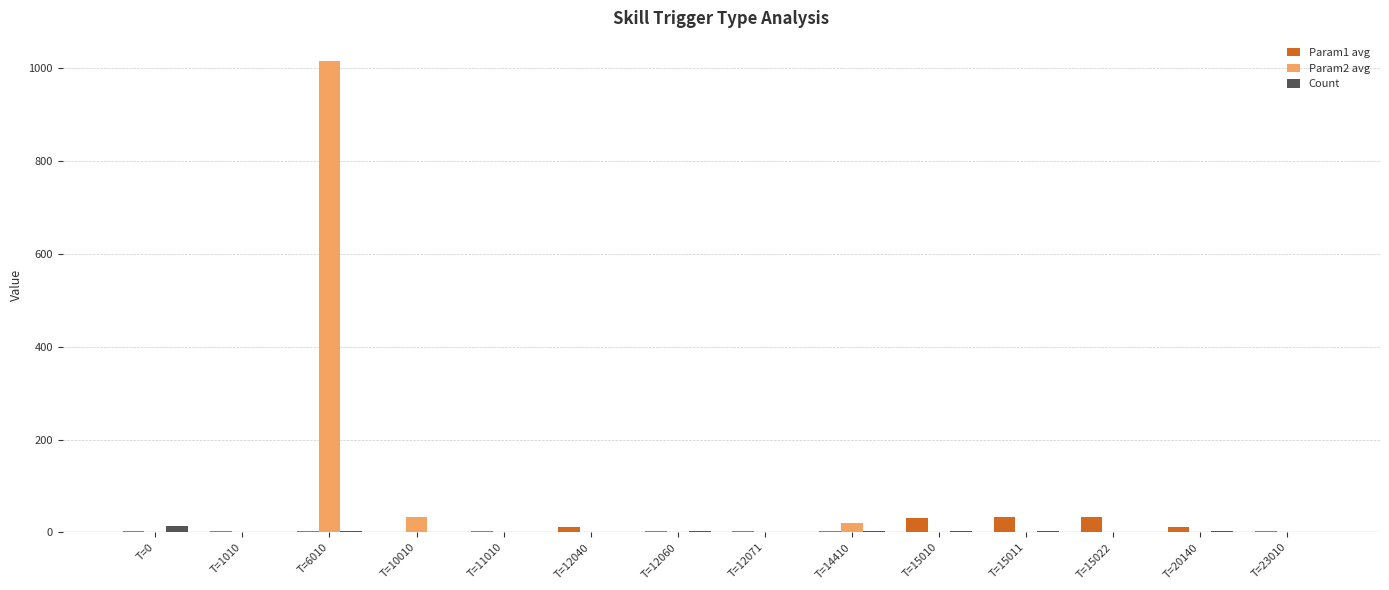

What is the average value of the Param2 avg series?

76.5